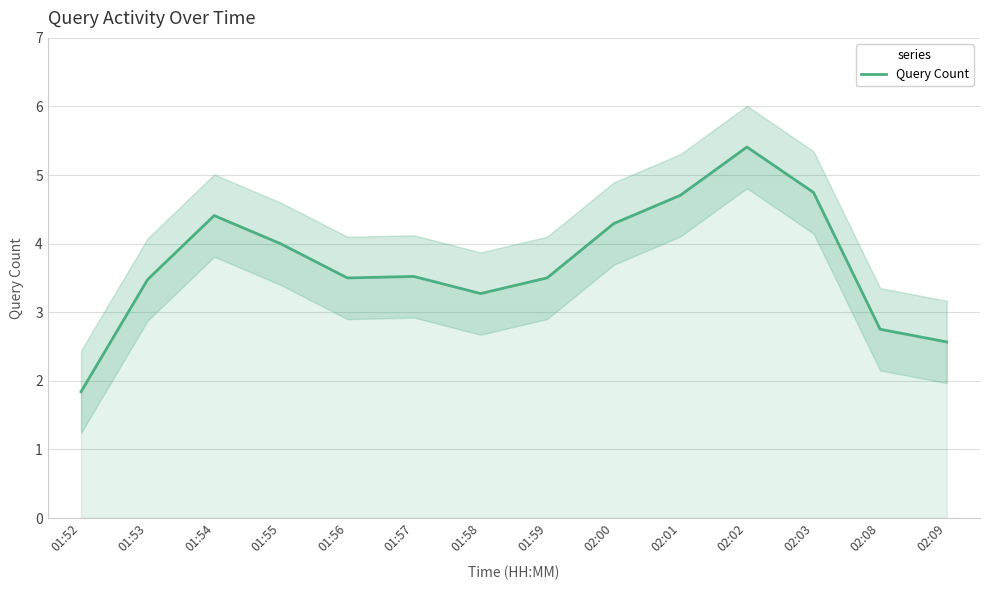

True or false: the data has more than 0 interior local peaks.

True